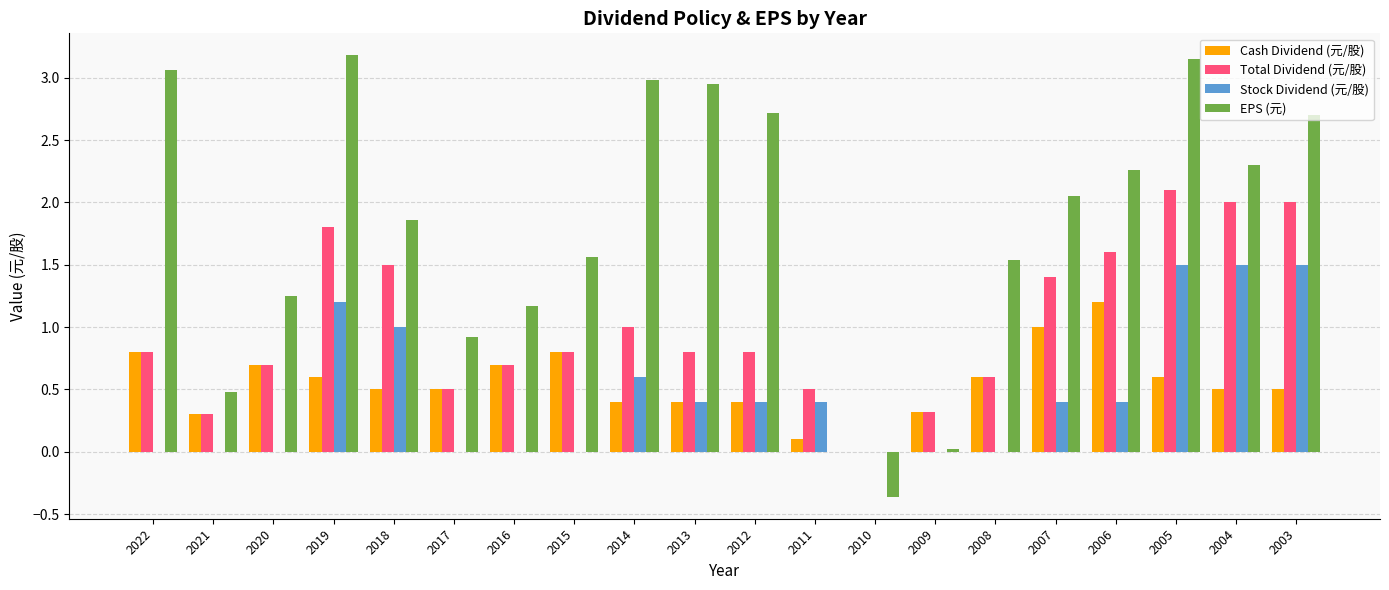

Where does the EPS (元) series first go above 2?

2022